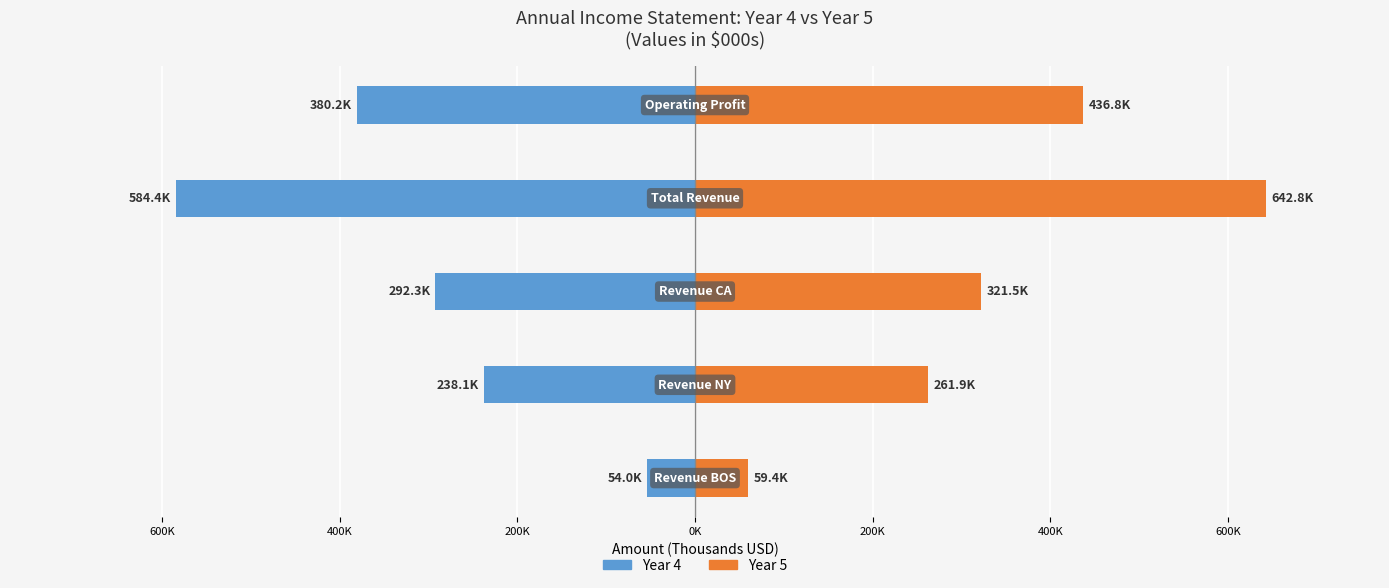

Which series has the widest spread of values?

Year 5